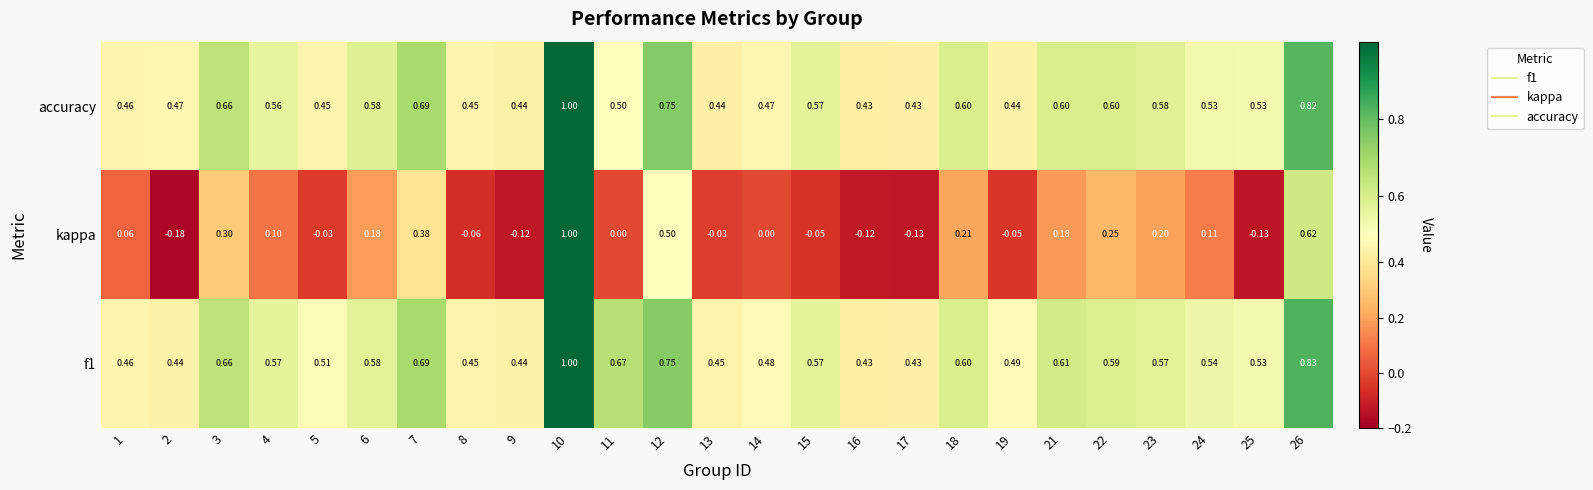

Is the value of kappa at 8 greater than the value of accuracy at 25?

No